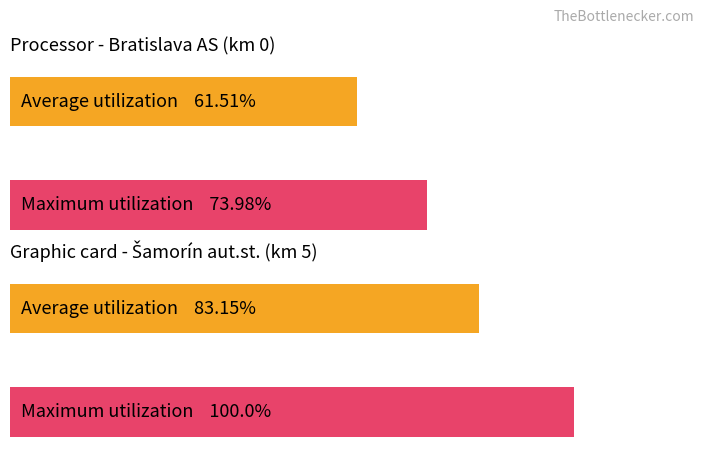

What is the sum of the Maximum utilization values at 8 and 5?

174.0